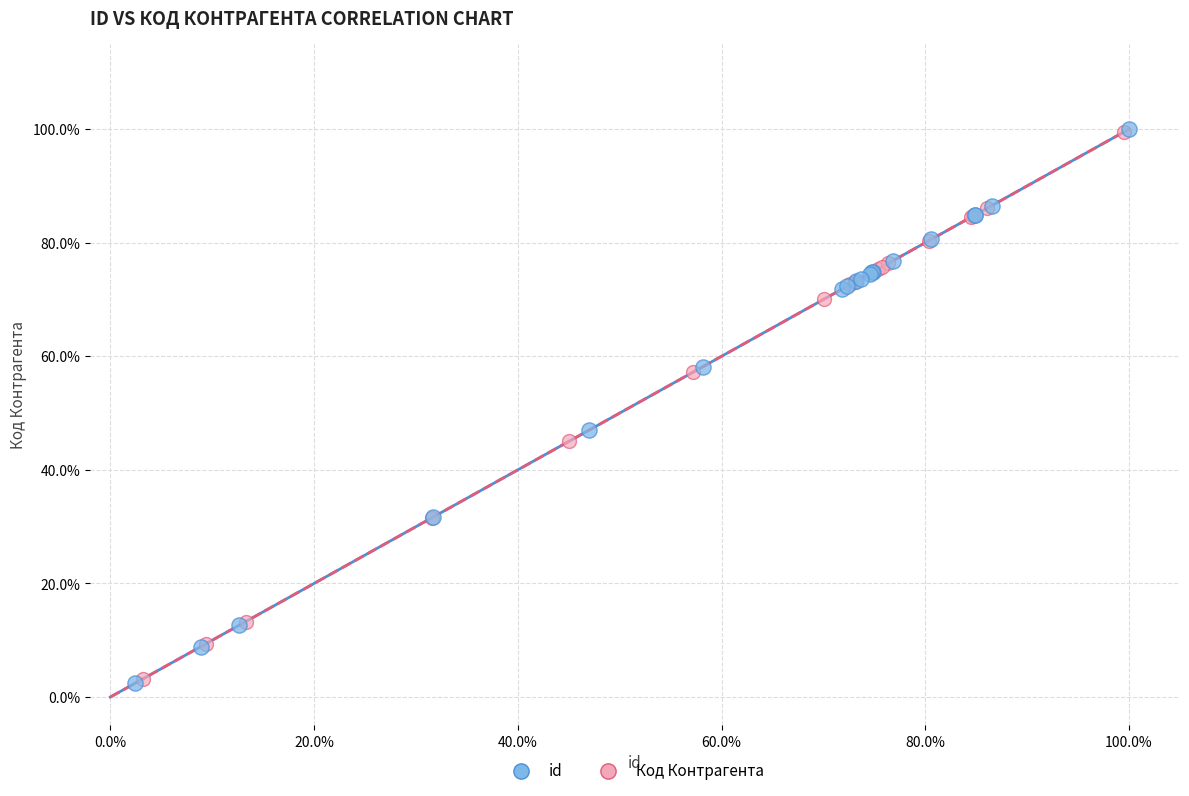

What are all the series names shown in the legend?

id, Код Контрагента